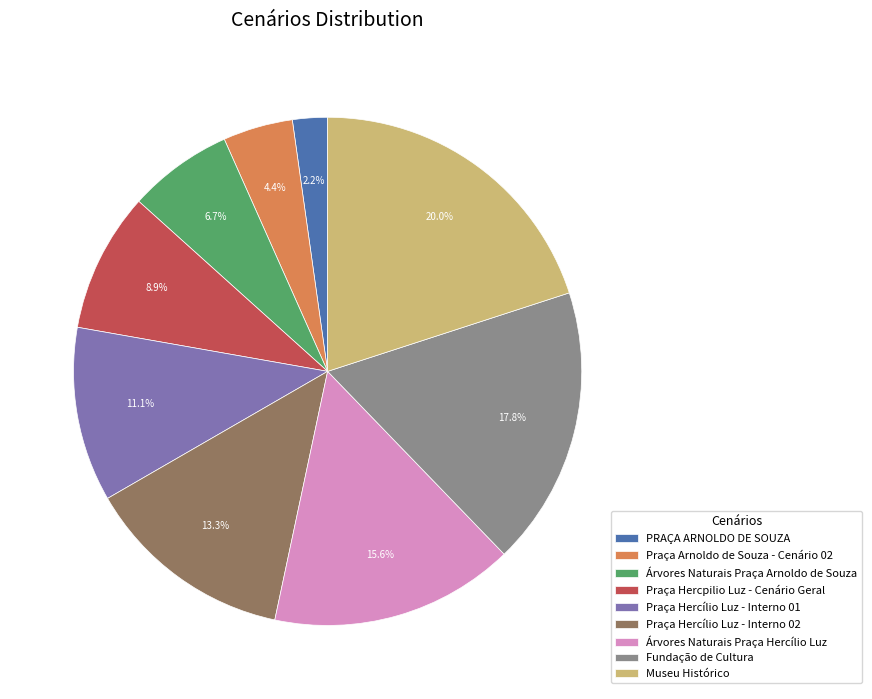

Is the sum of Museu Histórico and Árvores Naturais Praça Arnoldo de Souza greater than half?

No